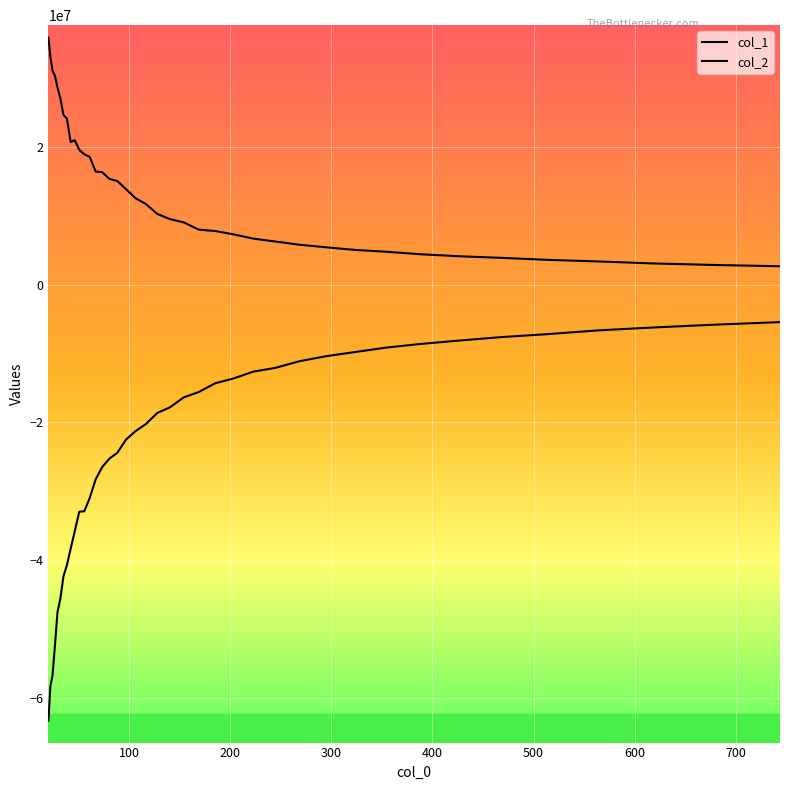

How many categories are shown in the chart?

40